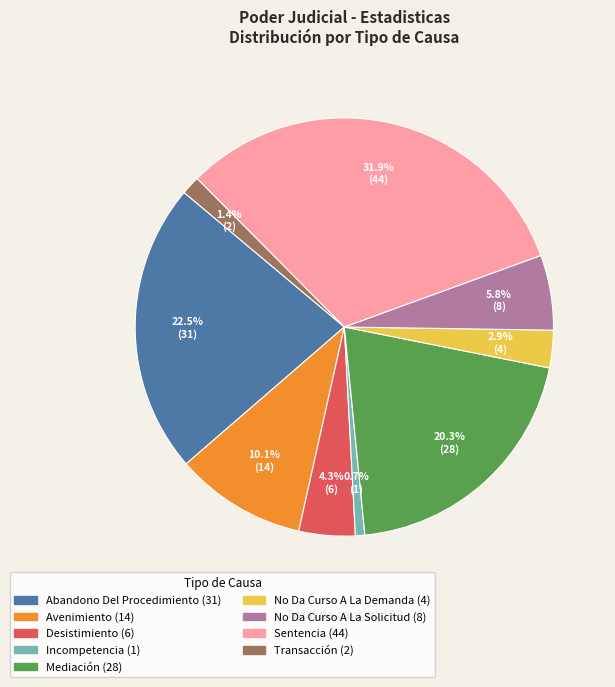

Which has a higher value, Avenimiento or Mediación?

Mediación